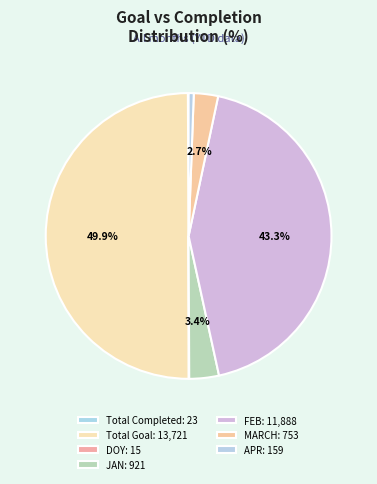

How many slices are in this pie chart?

7